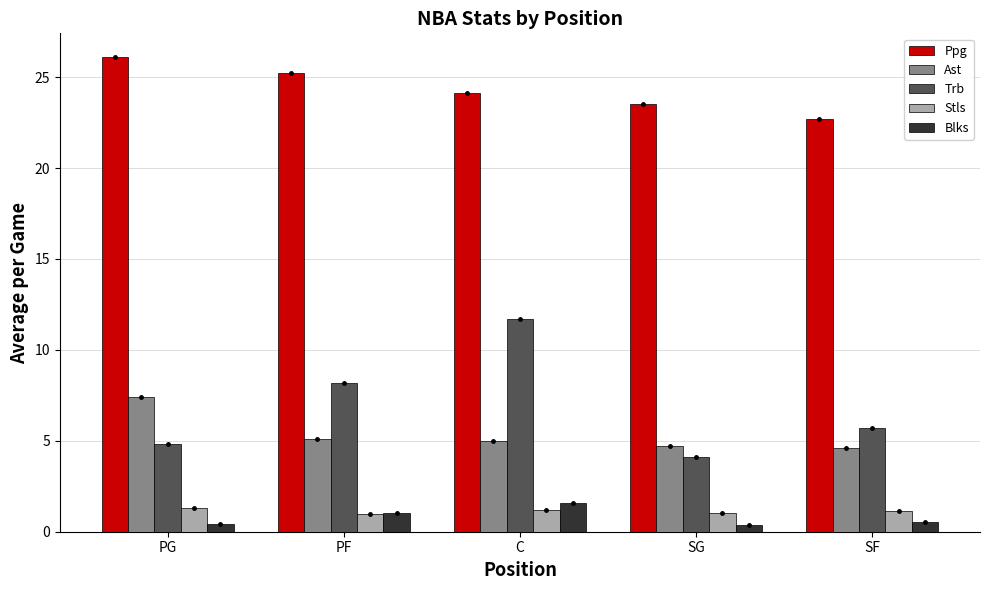

What is the value of the Blks bar at the 1st from the left?

0.4